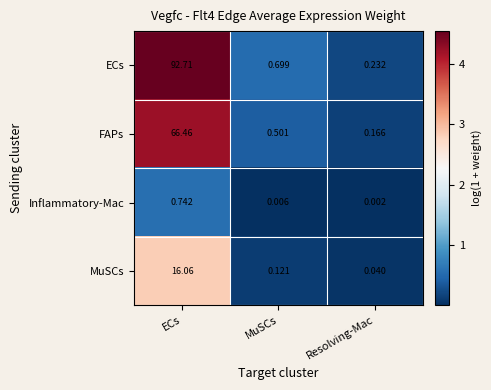

Which label corresponds to the largest value in the chart?

ECs